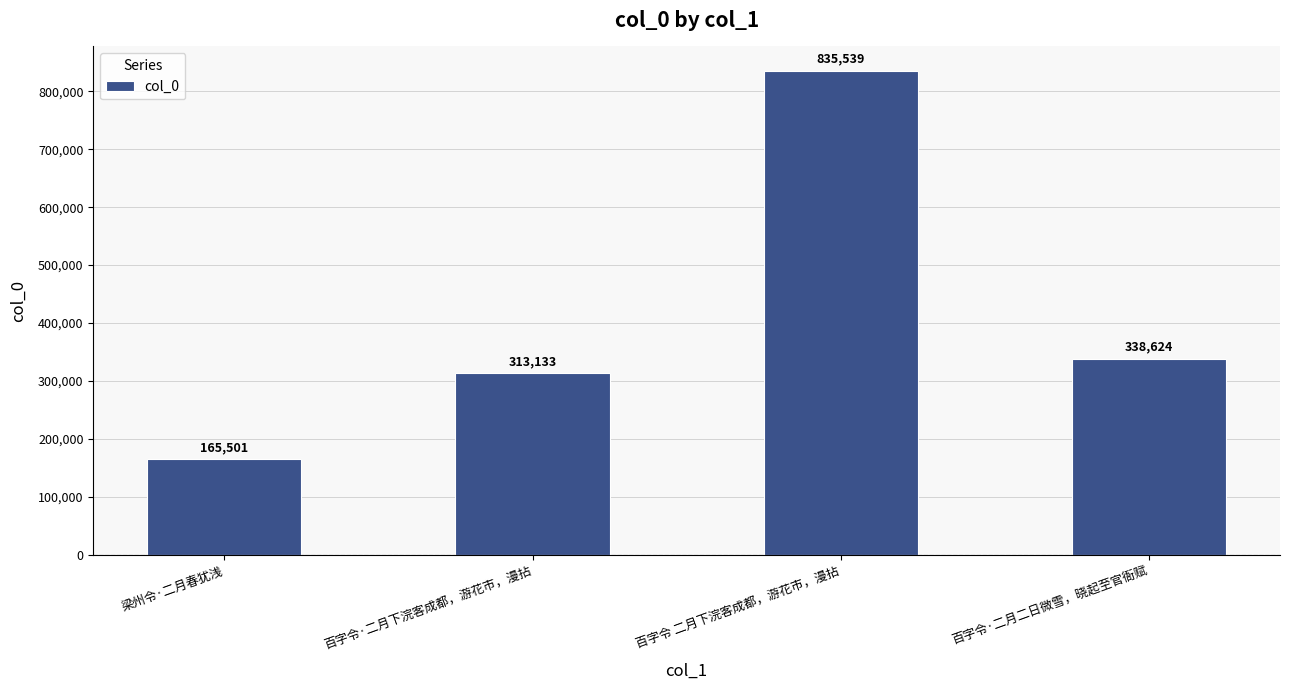

Reading left to right, transcribe all the data shown in this chart.

165501	313133	835539	338624